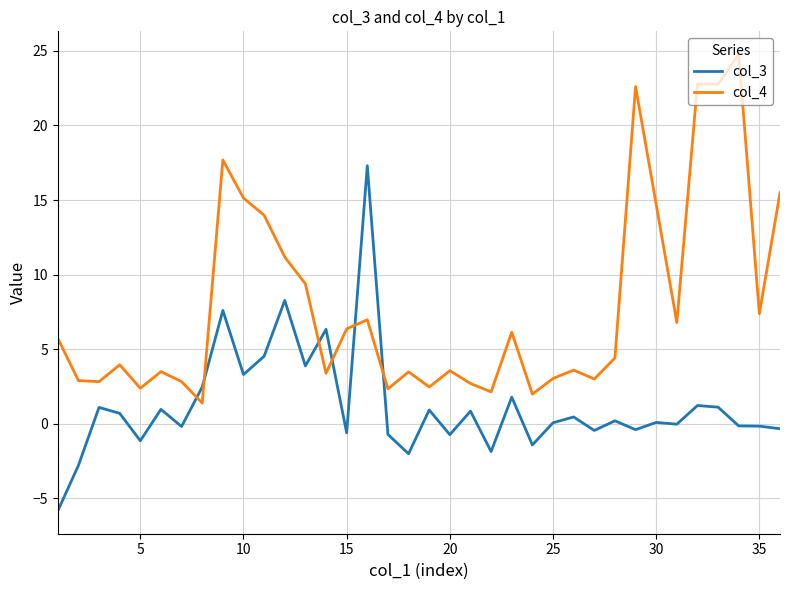

Which series ends up on top after the final intersection of col_4 and col_3?

col_4